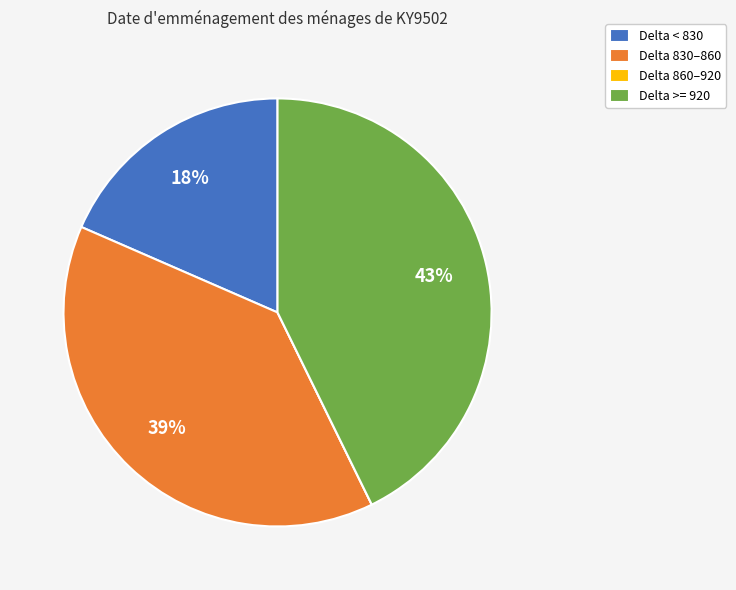

Is there a majority slice in this chart?

No